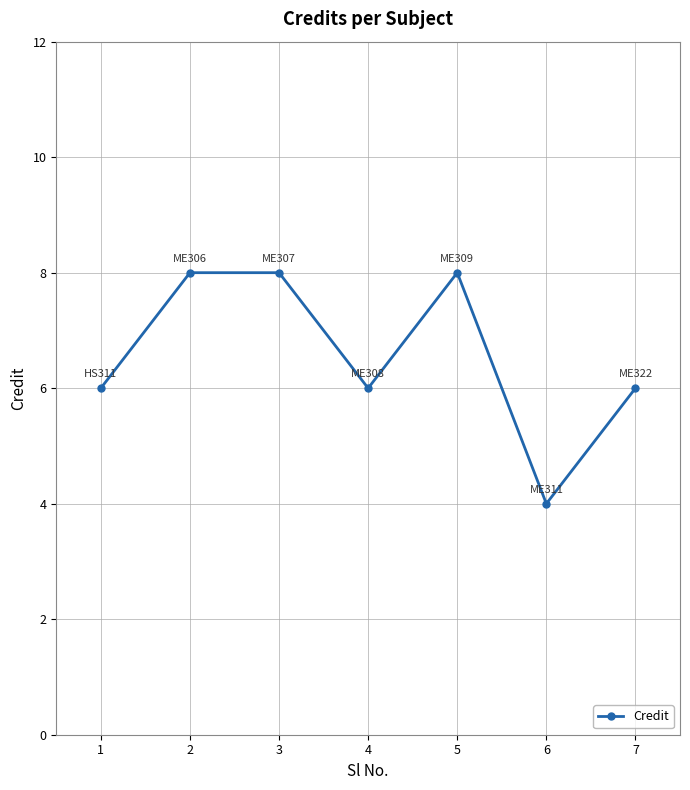

What is the maximum value shown in the chart?

8